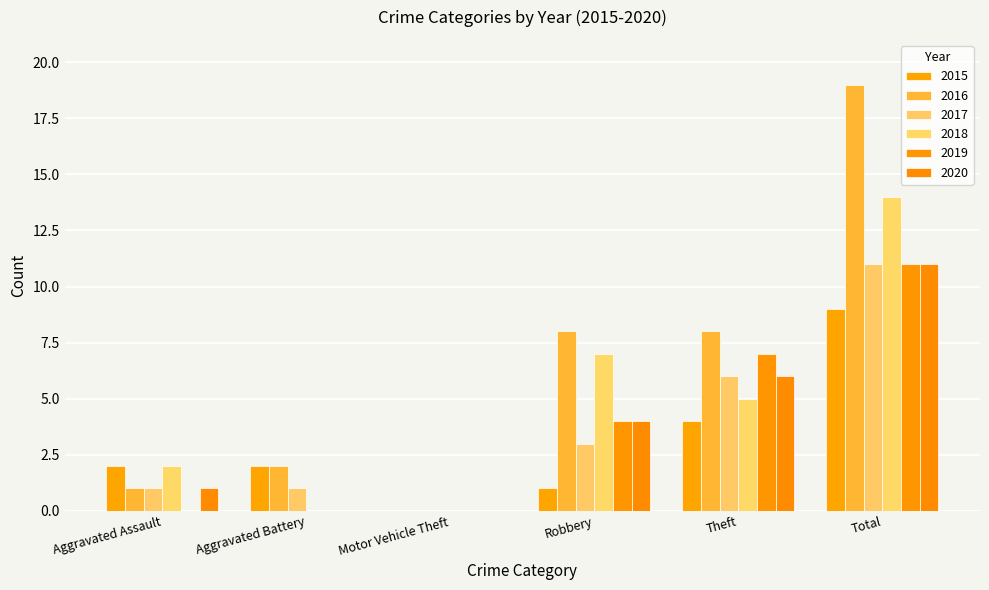

What is the spread (max minus min) of values at Theft?

4